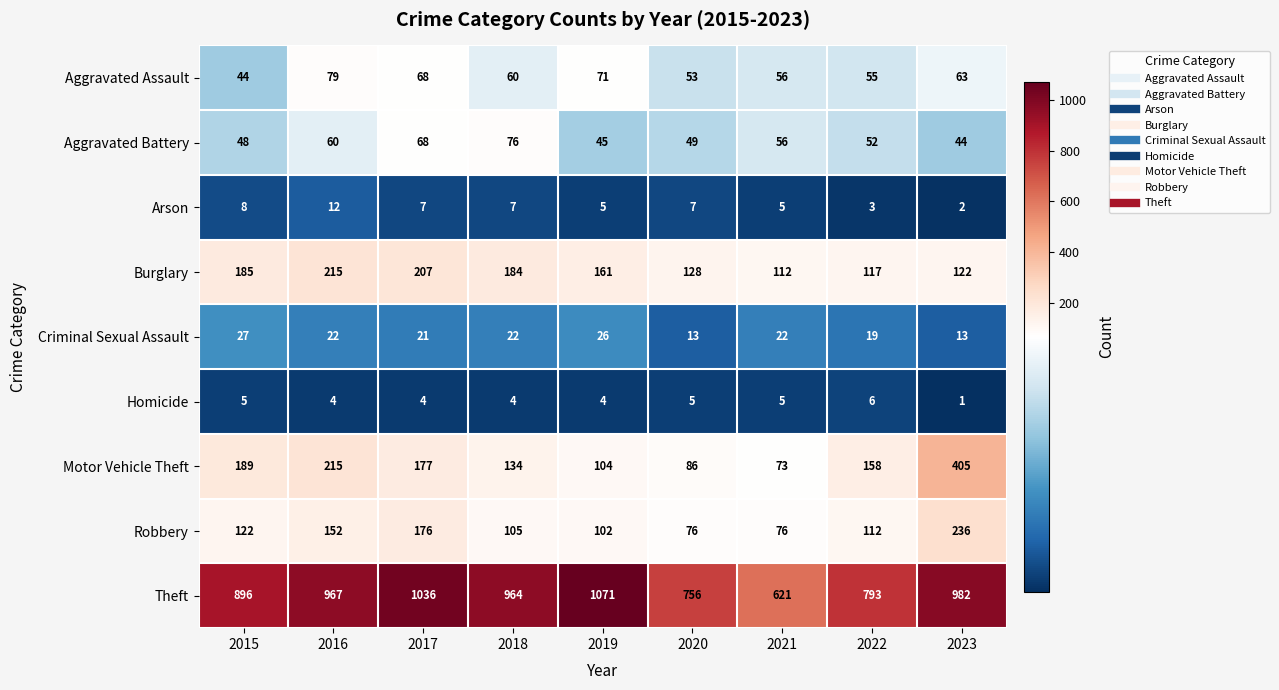

How many series are shown in this chart?

9